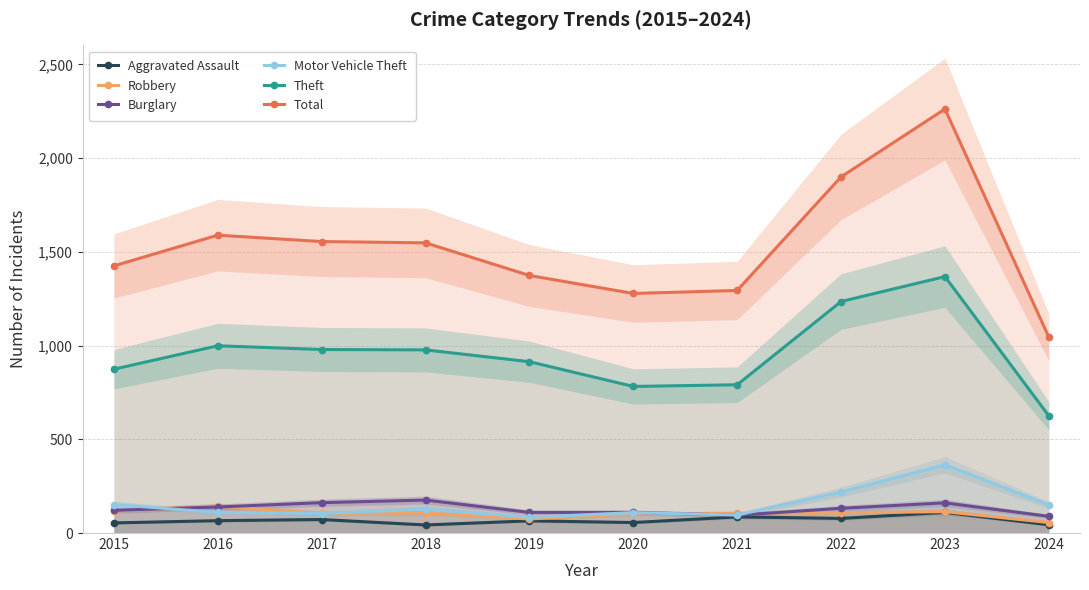

True or false: Total and Theft cross at least once.

False